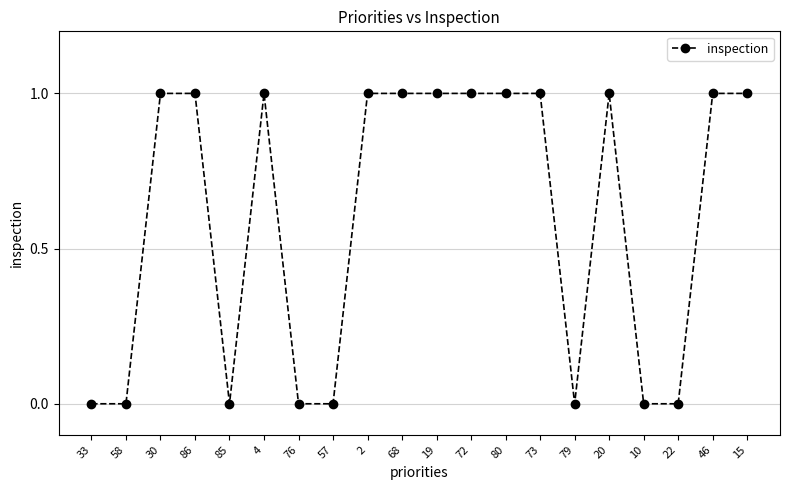

What is the label of the 4th point from the left?

86